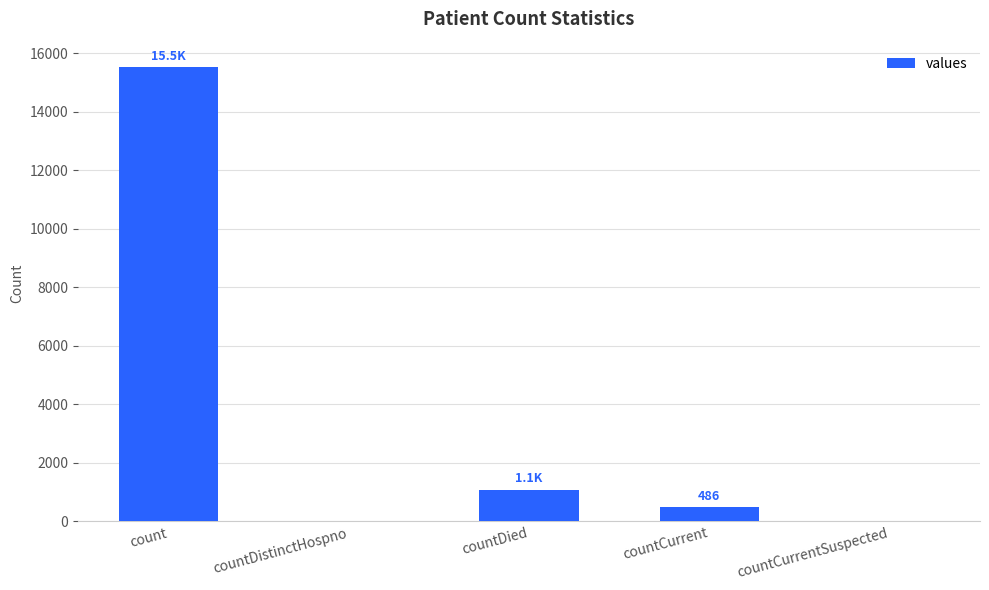

Where does the data first go above 486?

count